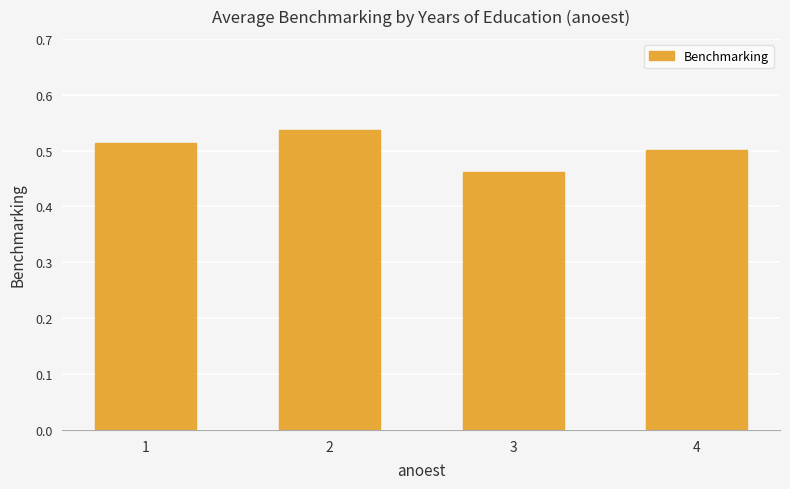

Count the values in the range 0 to 1.

4